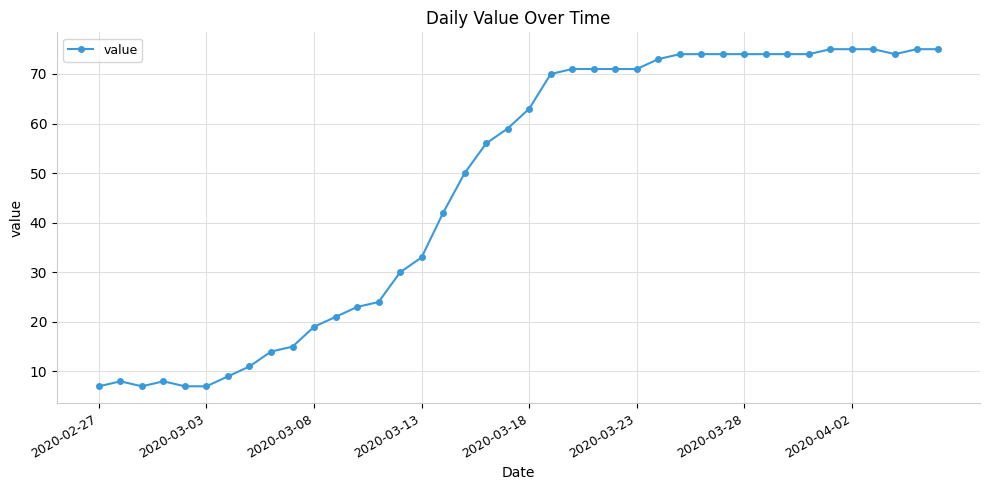

What is the value of the 34th point from the left?

74